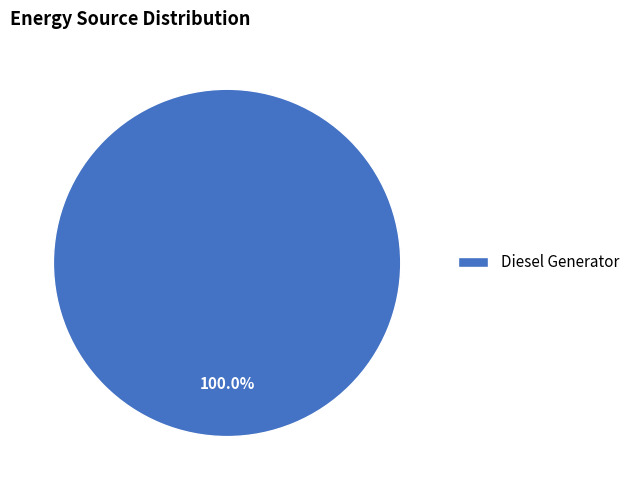

To the nearest percent, what portion does Diesel Generator represent?

100%